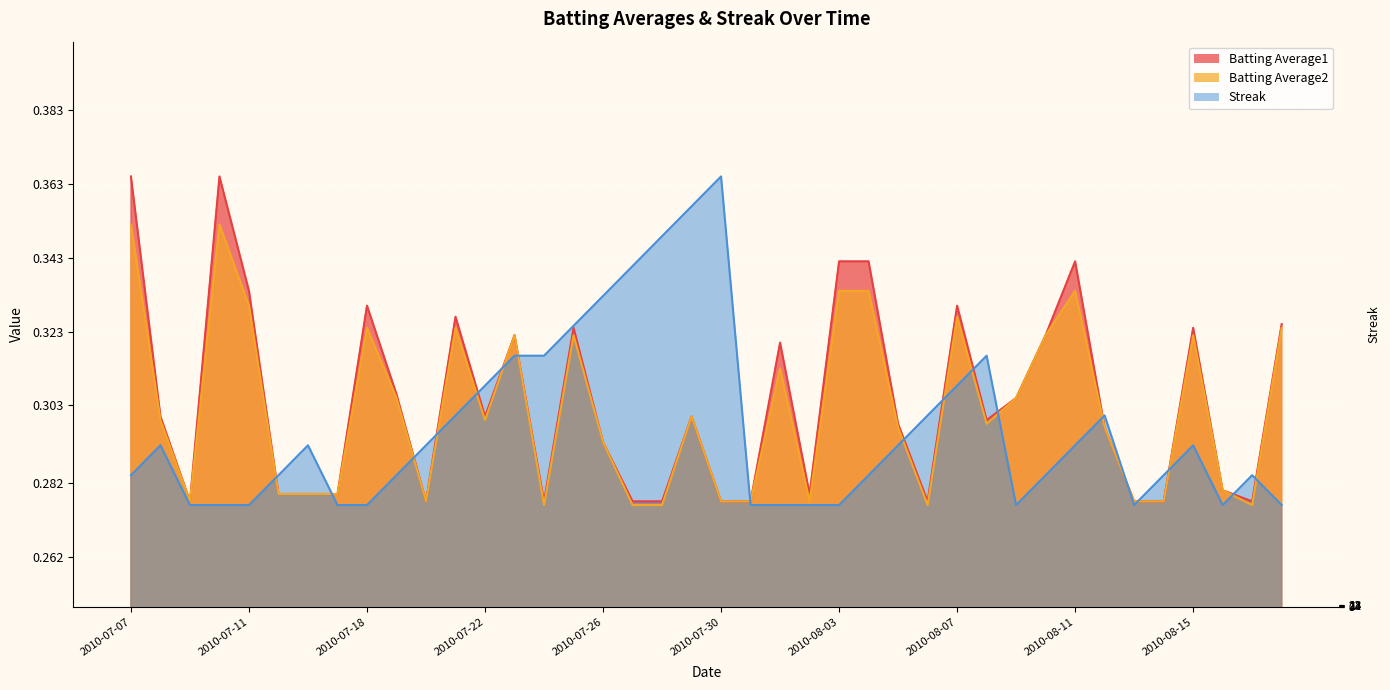

At which category does the chart reach its peak across all series?

2010-07-07